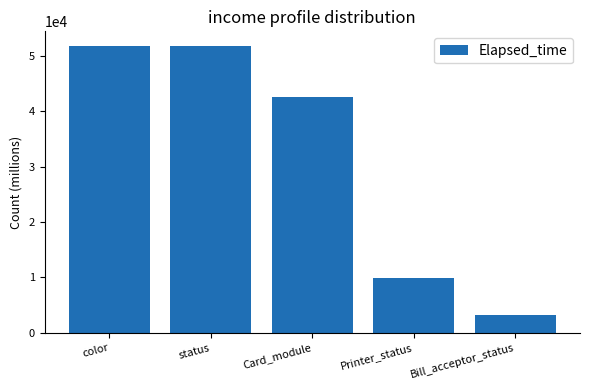

What is the value of the 2nd bar from the left?

51824